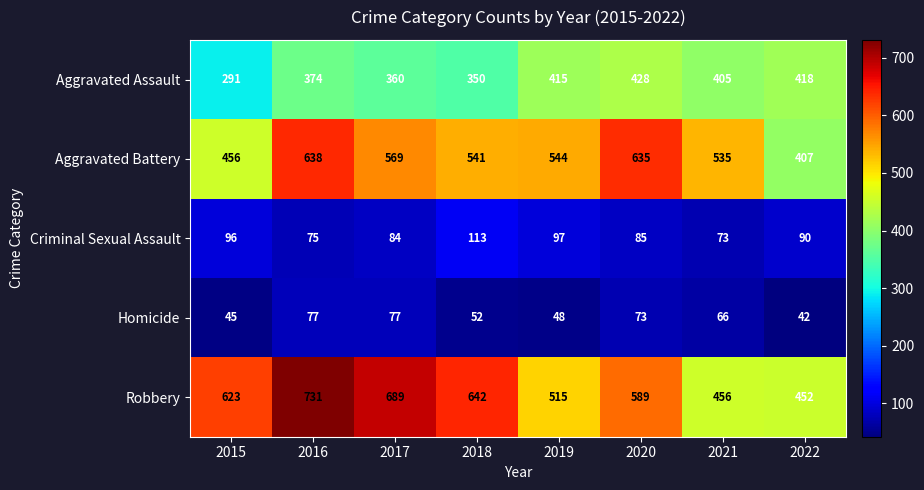

What is the average value of the Criminal Sexual Assault series?

89